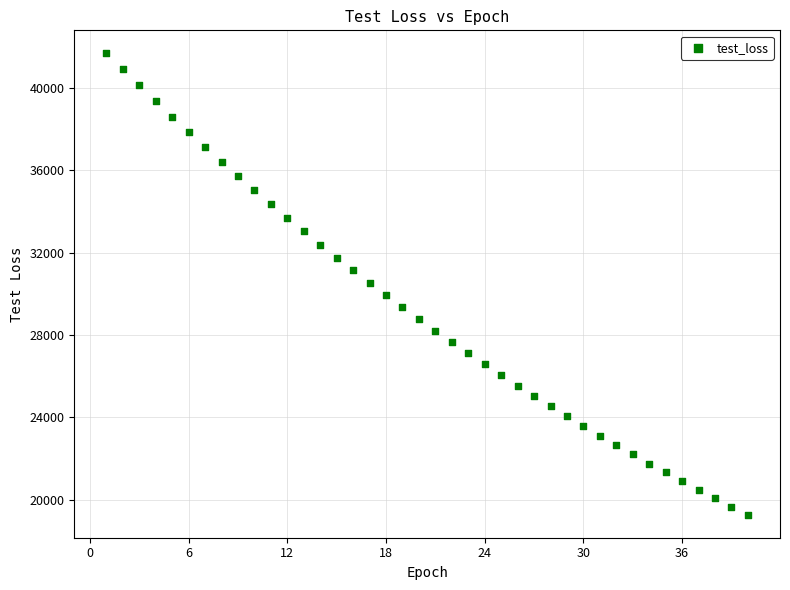

What is the range of X values (max minus min)?

39.0